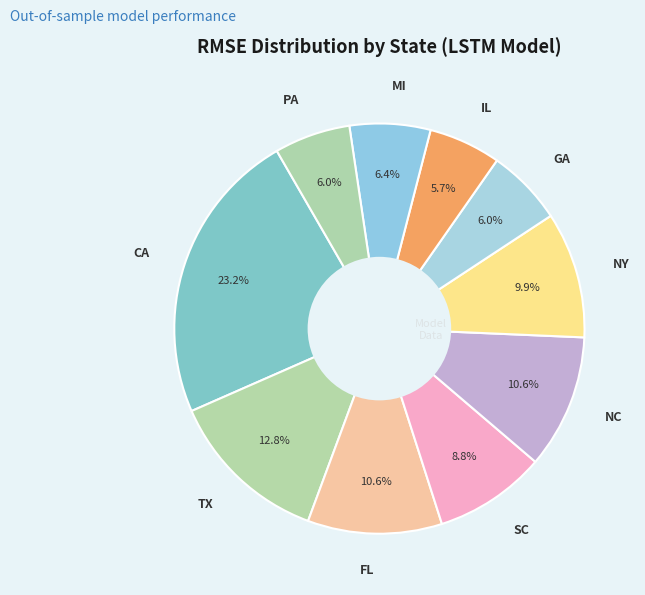

The MI slice represents 17% of the pie. True or false?

False